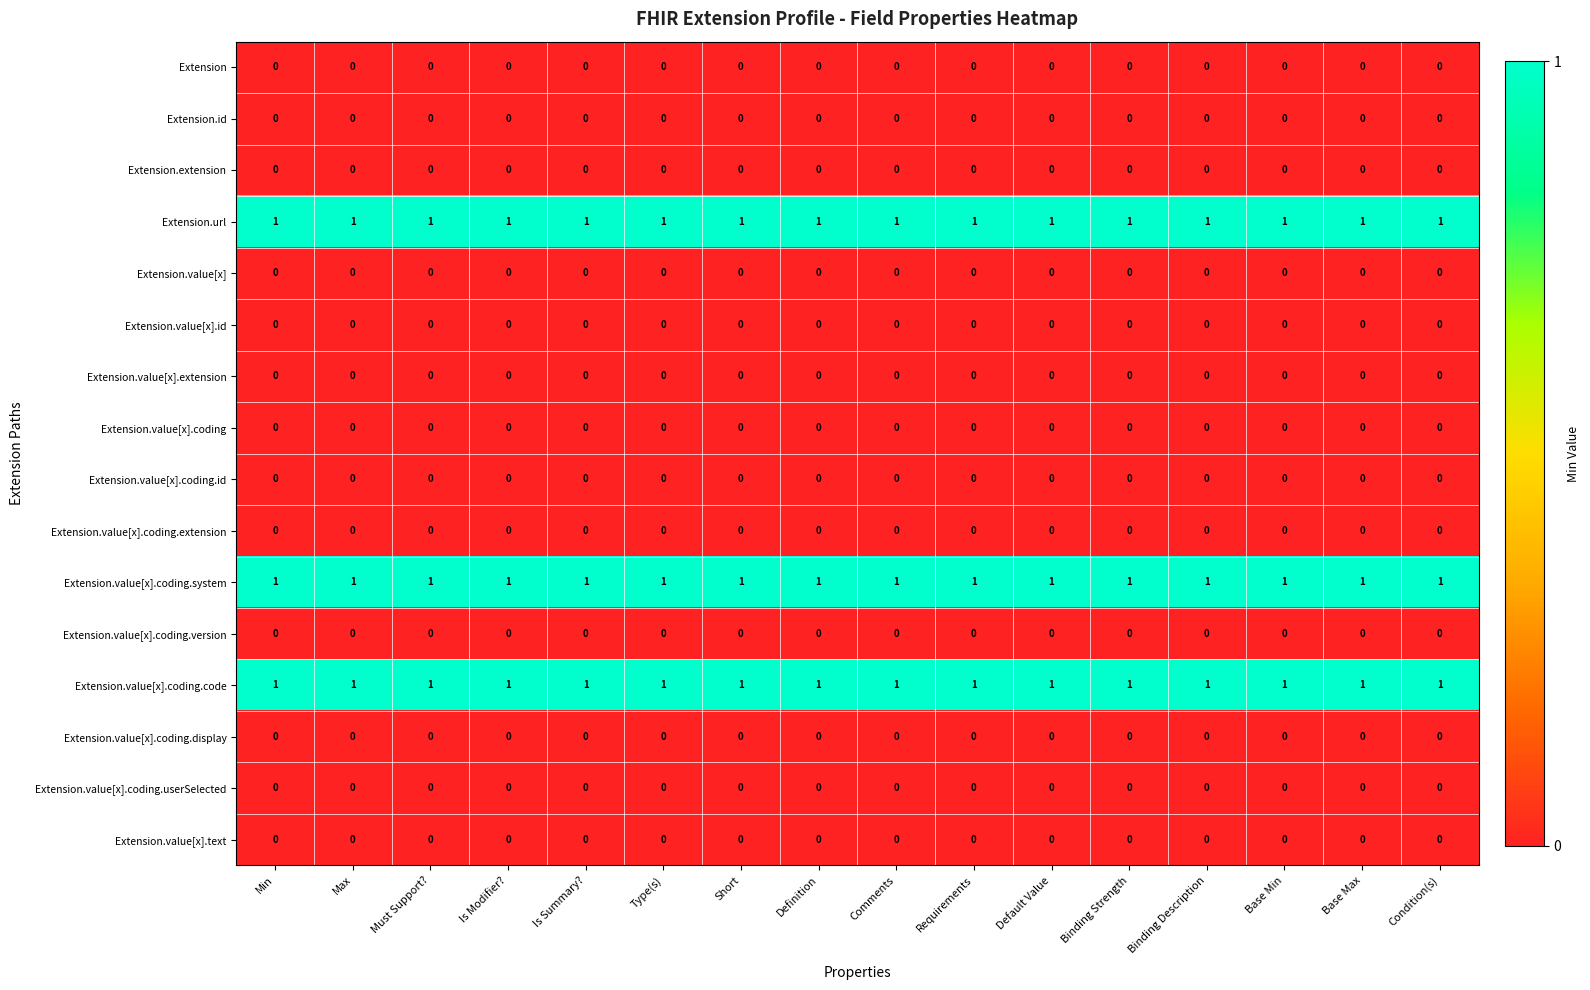

What is the total value across all series at Default Value?

3